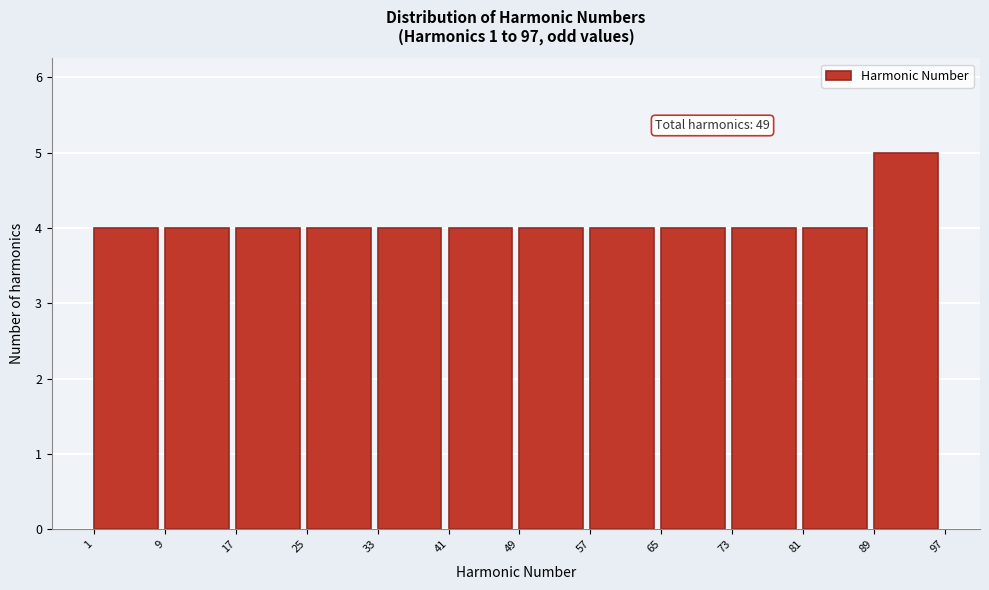

Which range on the x-axis has the tallest bar?

89 to 97